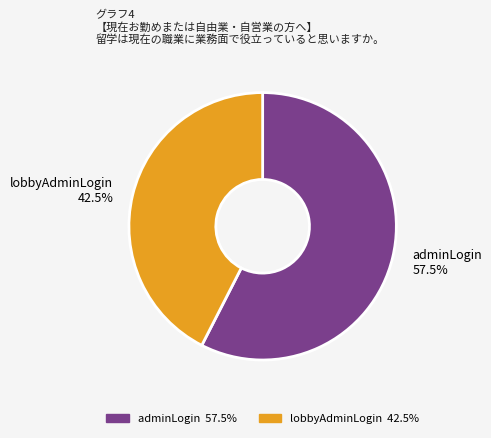

To the nearest percent, what is the combined percentage of adminLogin and lobbyAdminLogin?

100%